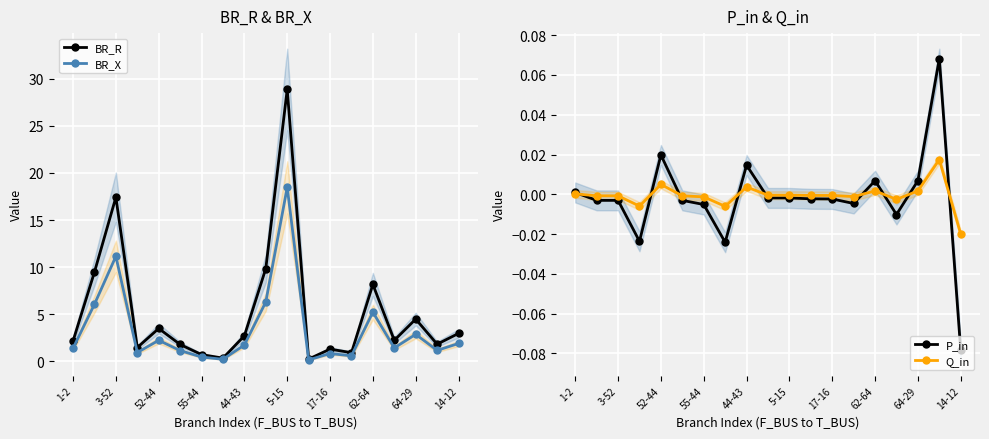

At which label is P_in closest to 0?

1-2